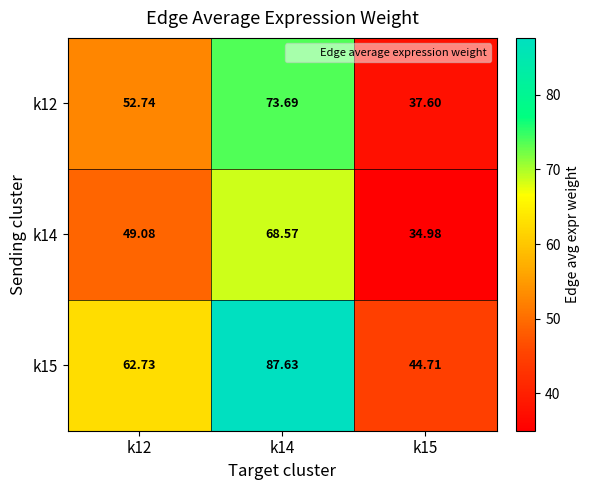

At how many categories does at least one series exceed 71?

1